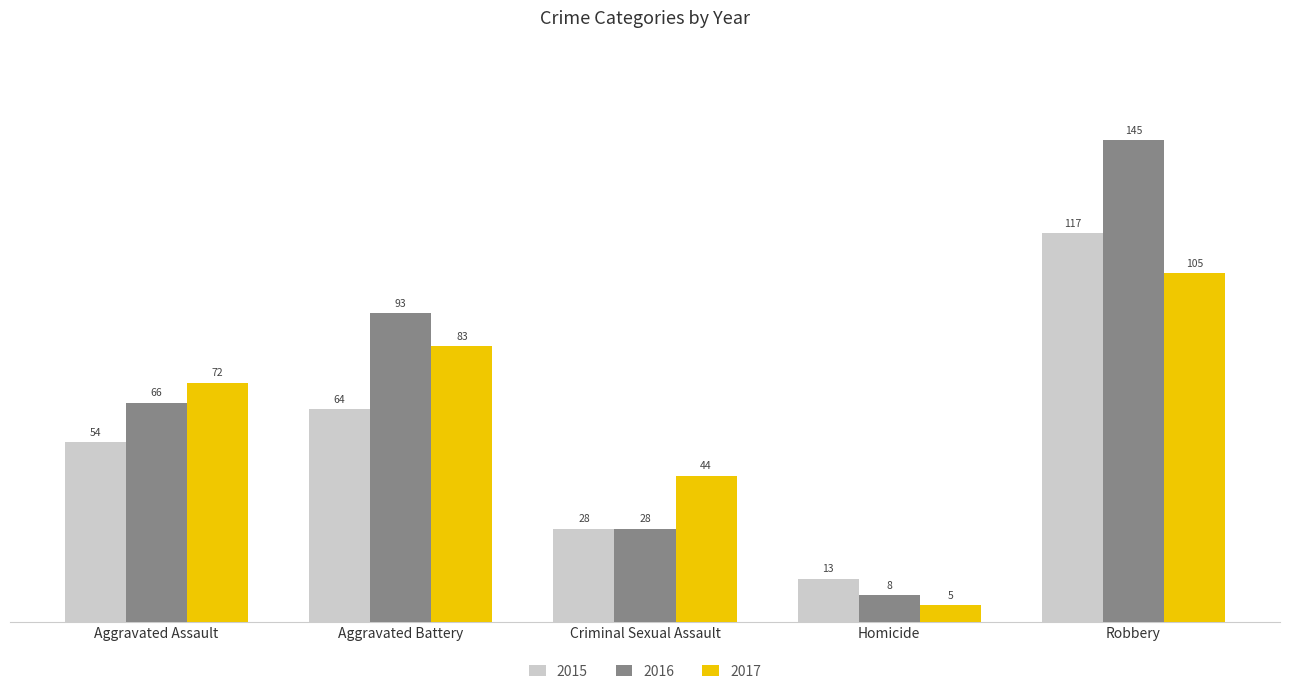

How many bars are there in total?

15